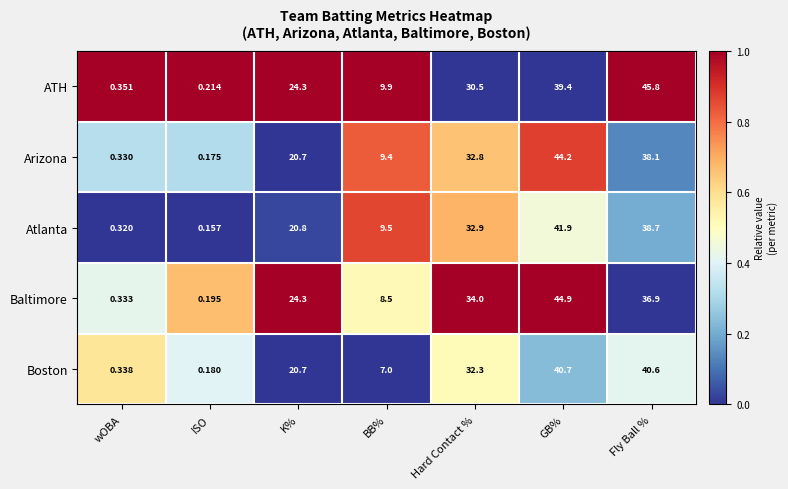

Which series has the largest total across all categories?

ATH